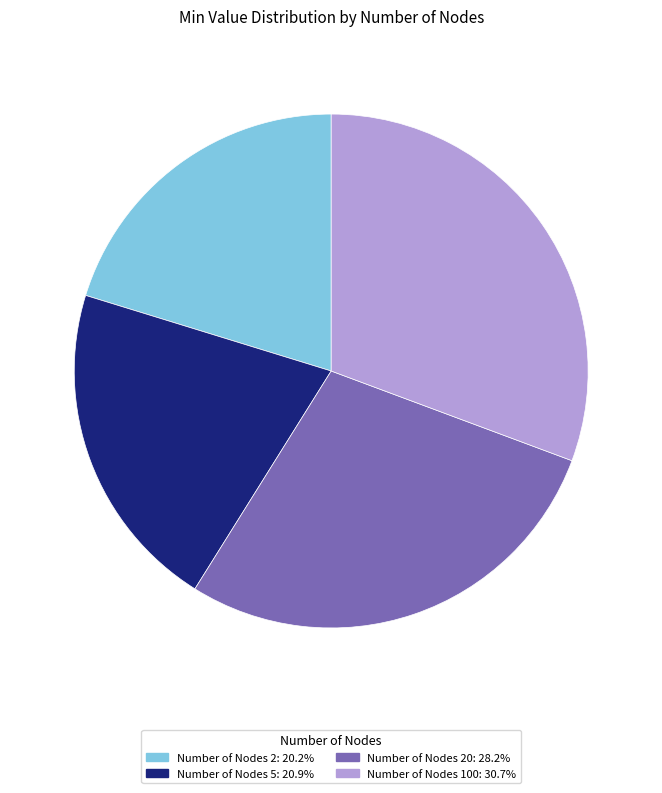

Approximately how many times larger is the value at Number of Nodes 2: 20.2% compared to Number of Nodes 20: 28.2%?

0.7